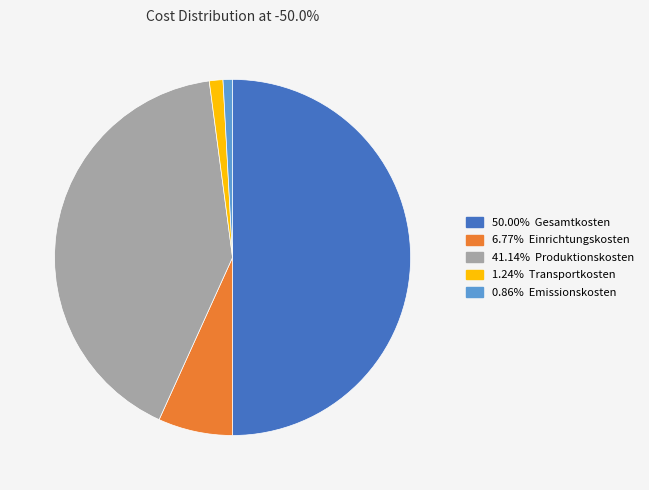

How many segments does this pie chart have?

5